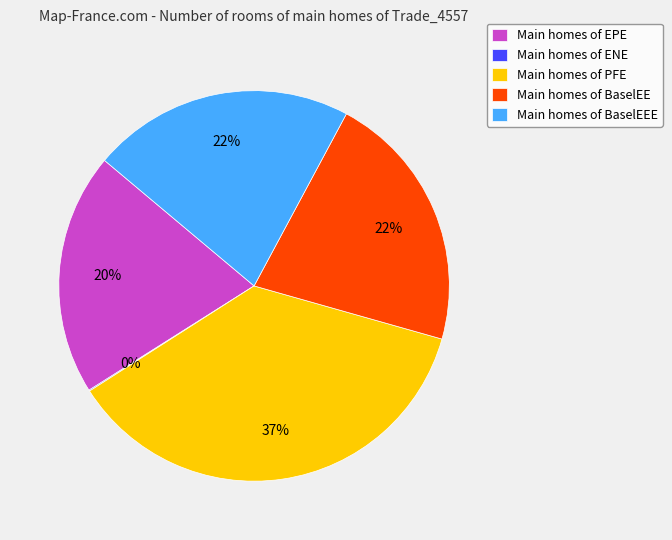

Does any single category account for the majority?

No